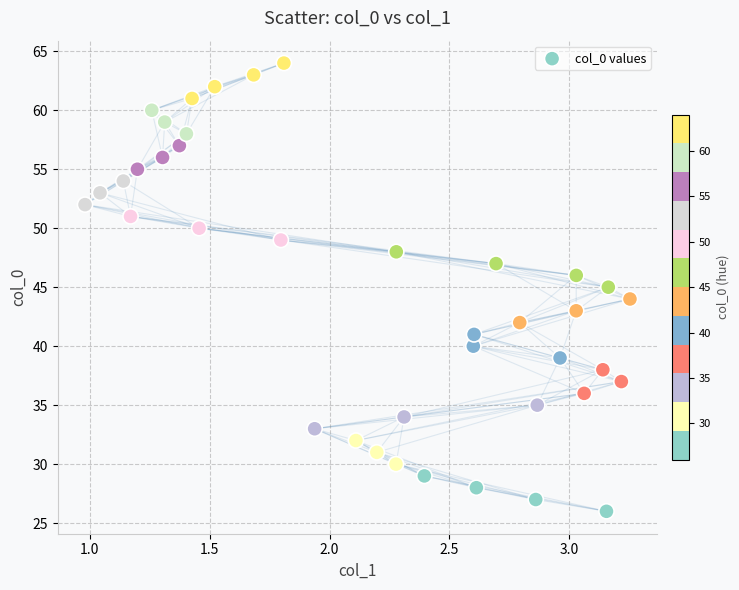

What is the range of Y values (max minus min)?

38